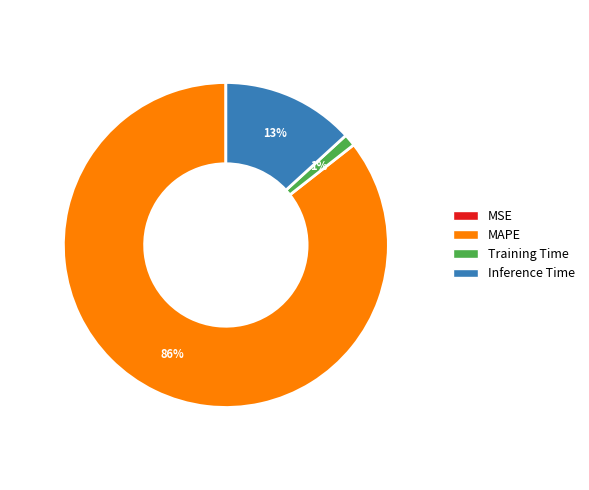

Does any single category account for the majority?

Yes